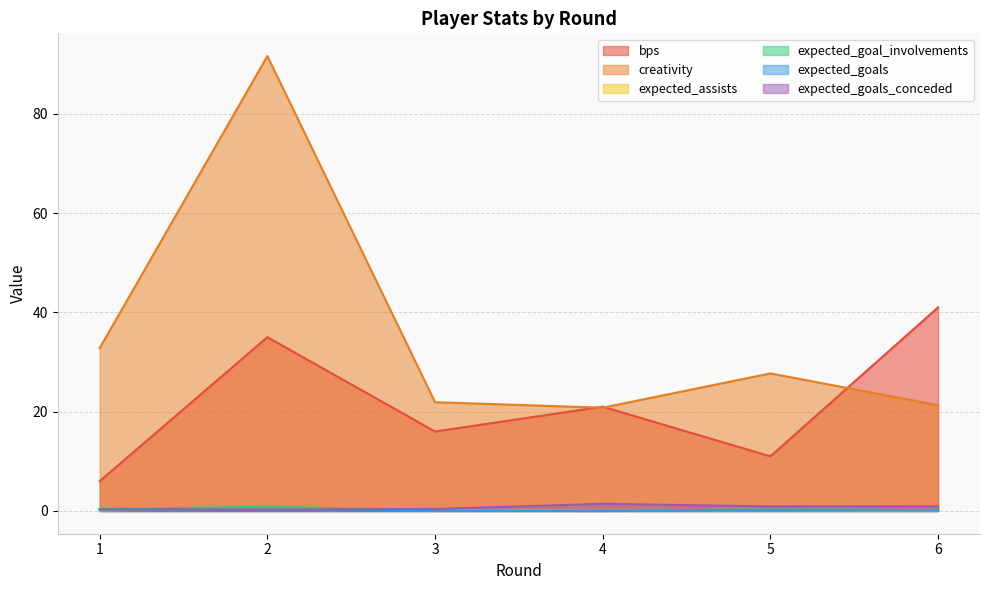

How many bps values are between 11 and 35?

4